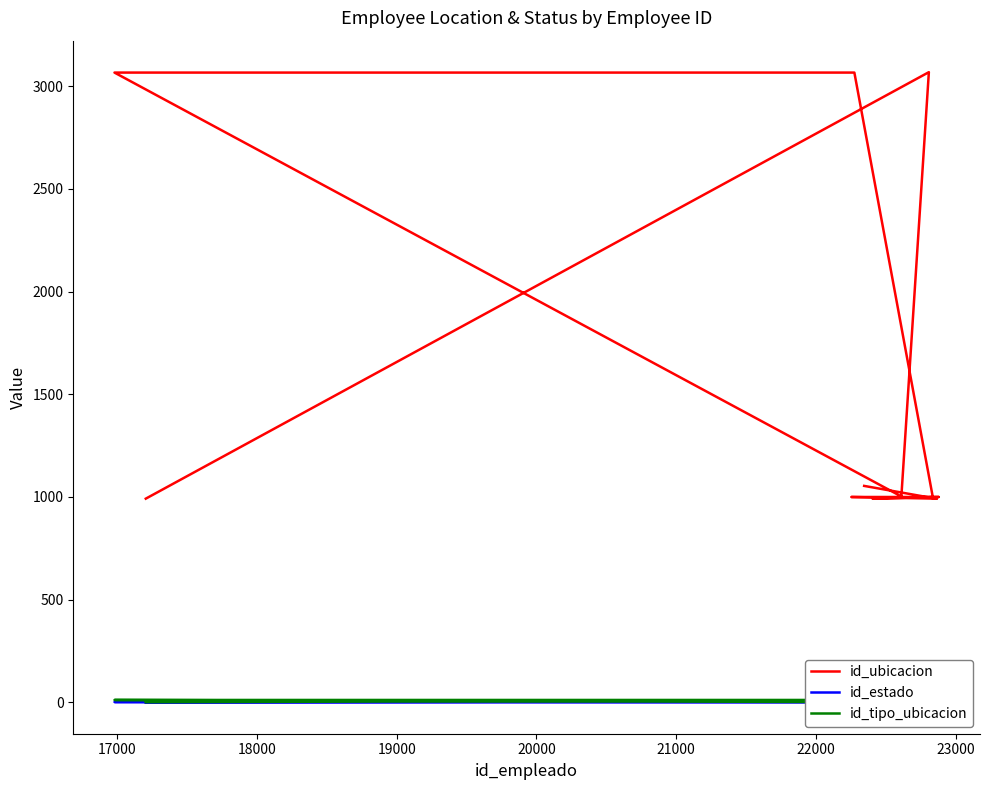

In id_tipo_ubicacion, how many points are higher than both neighbors (excluding endpoints)?

1